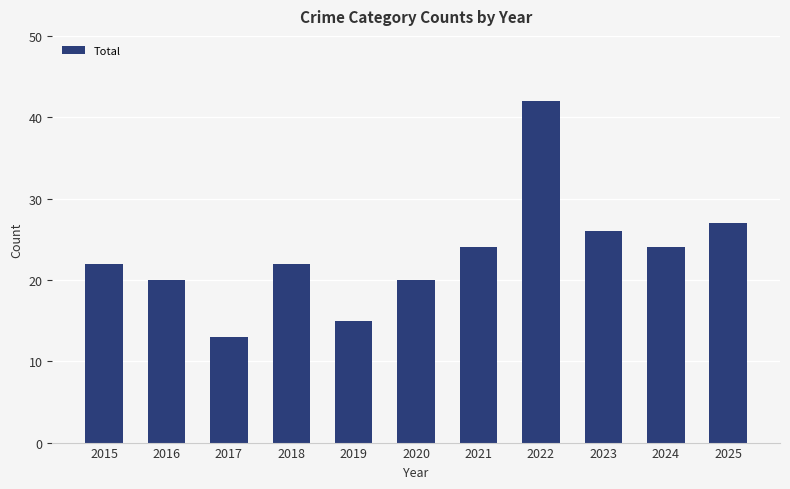

What is the ratio of the value at 2024 to the value at 2017?

1.8